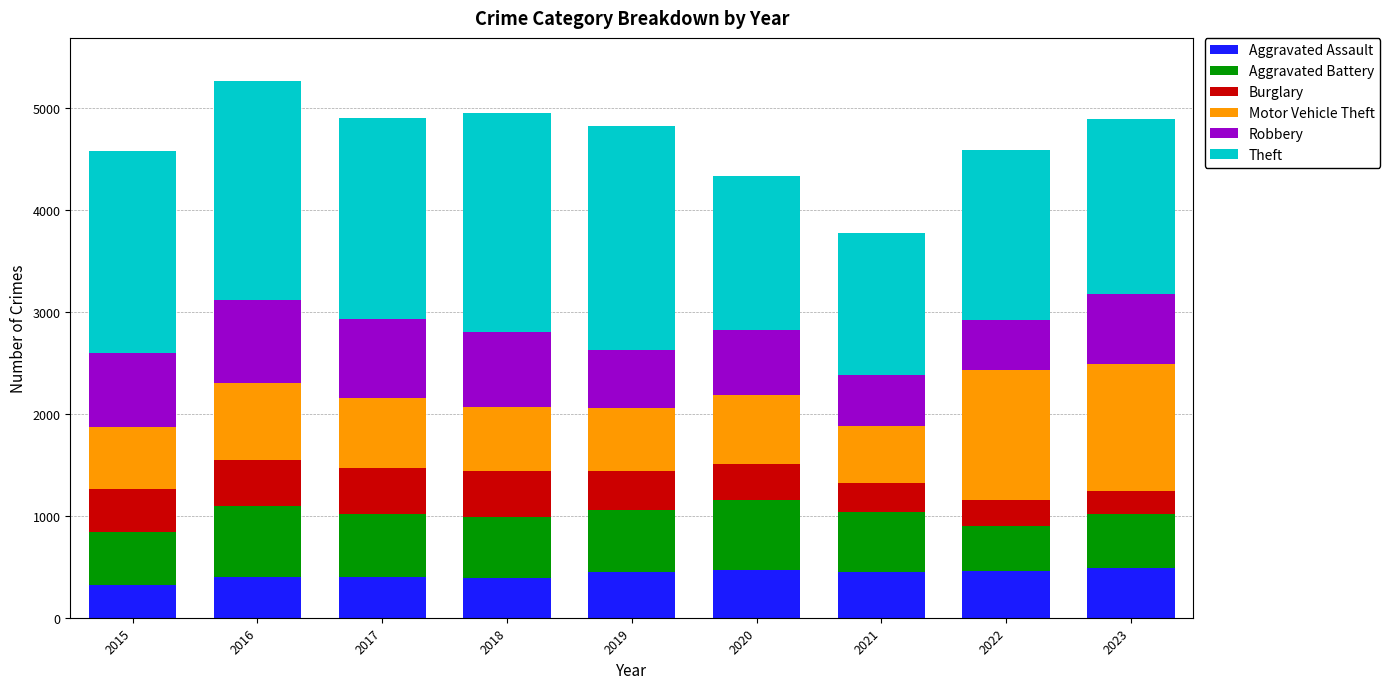

What is the highest value of the Aggravated Assault series?

488